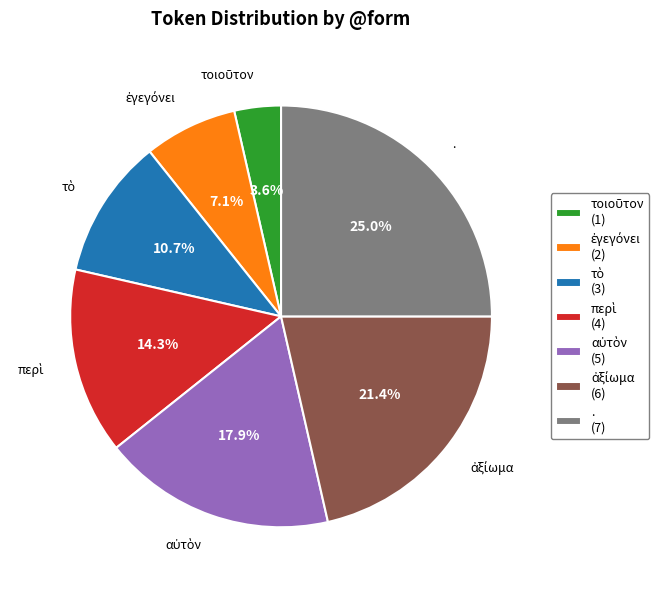

Is . (7) the majority of the pie?

No